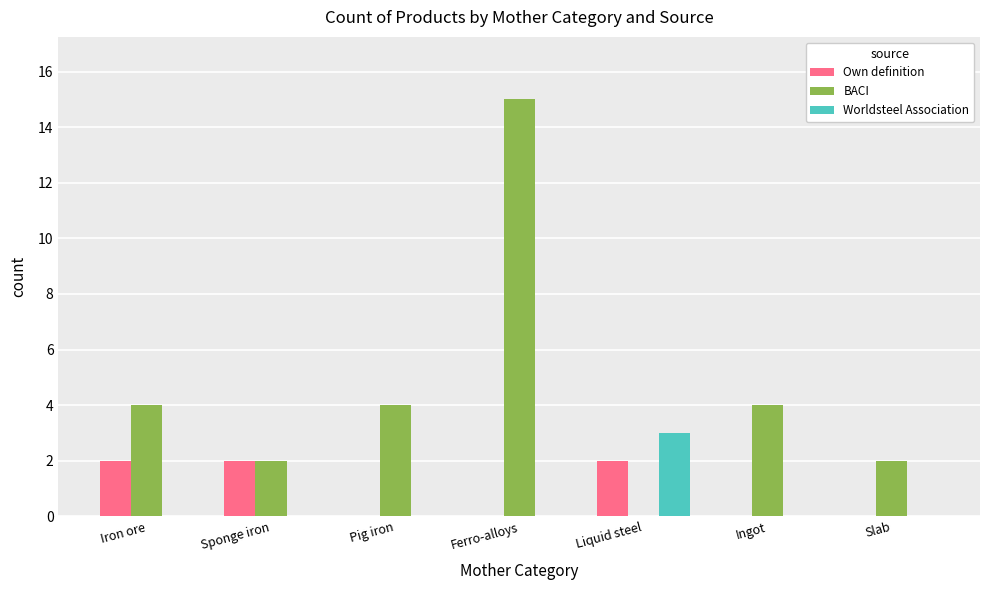

Which category has the highest value across all series?

Ferro-alloys